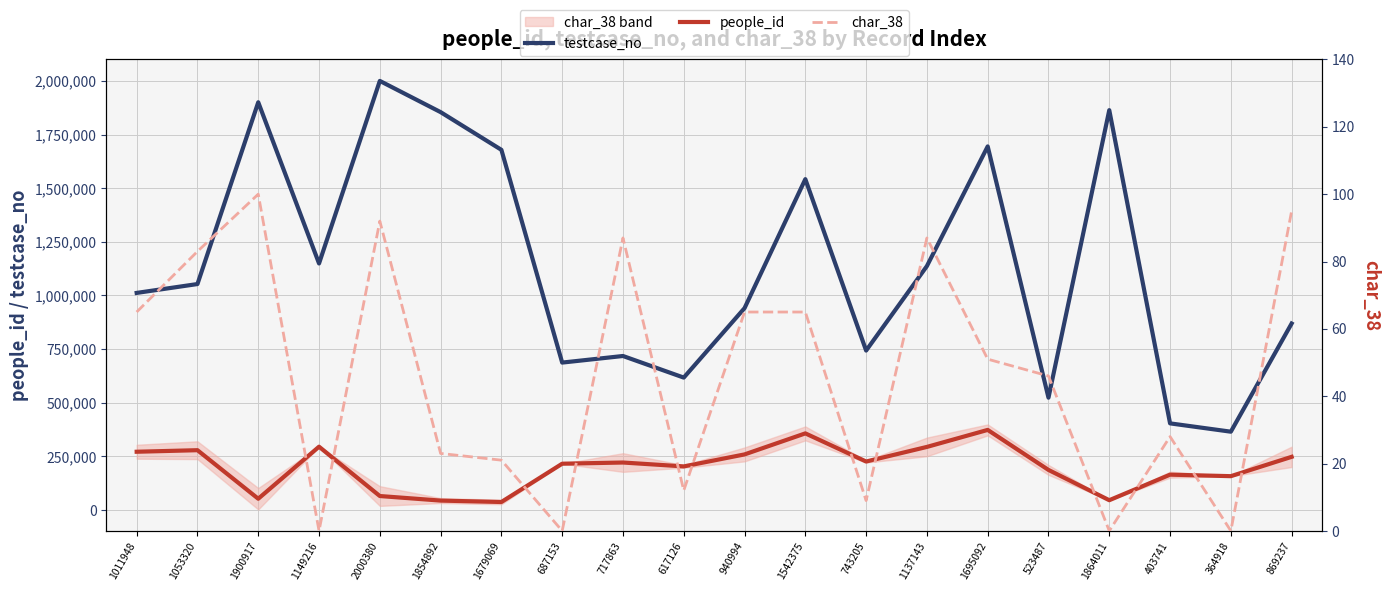

How many lines are shown in the chart?

3